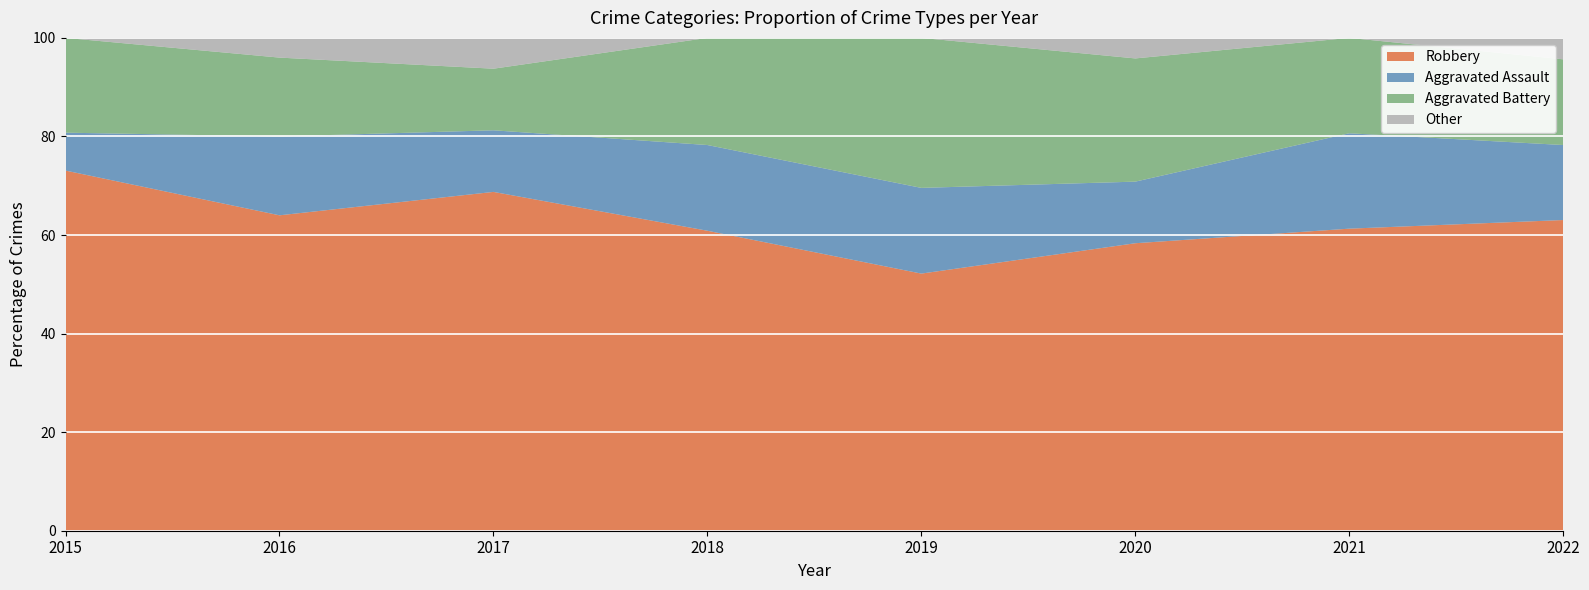

Which category has the highest value in the Robbery series?

2015